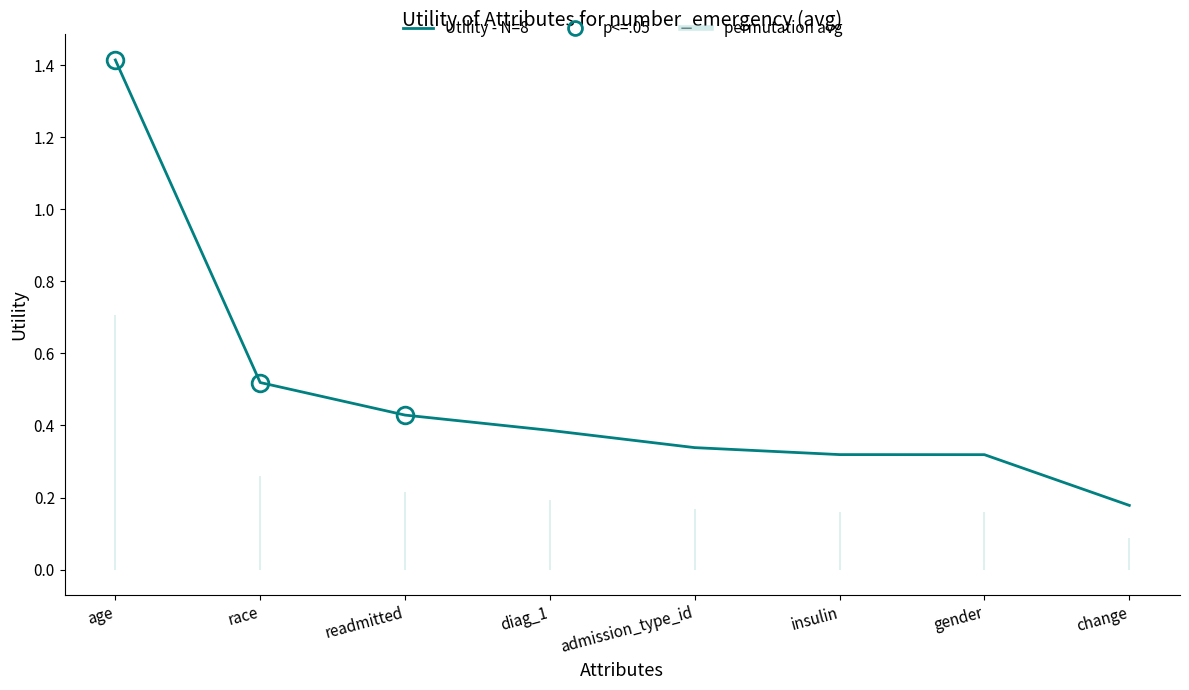

Which category has the highest value across all series?

age